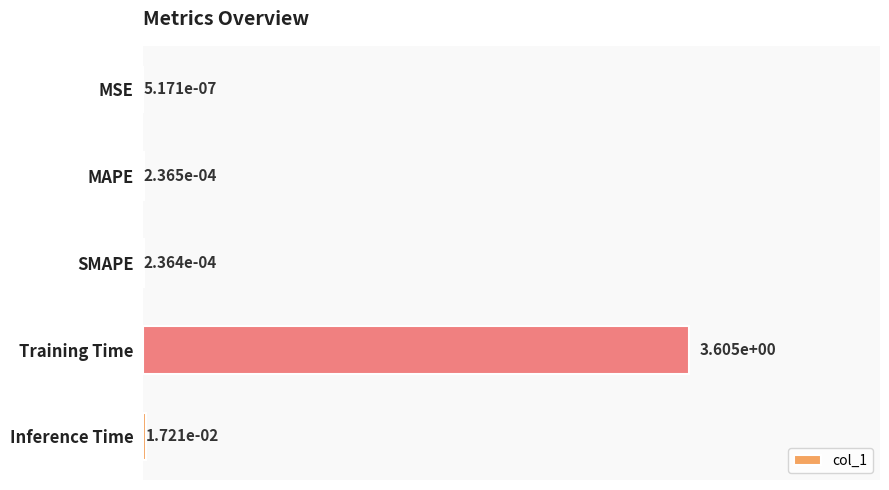

Are the bars horizontal?

Yes